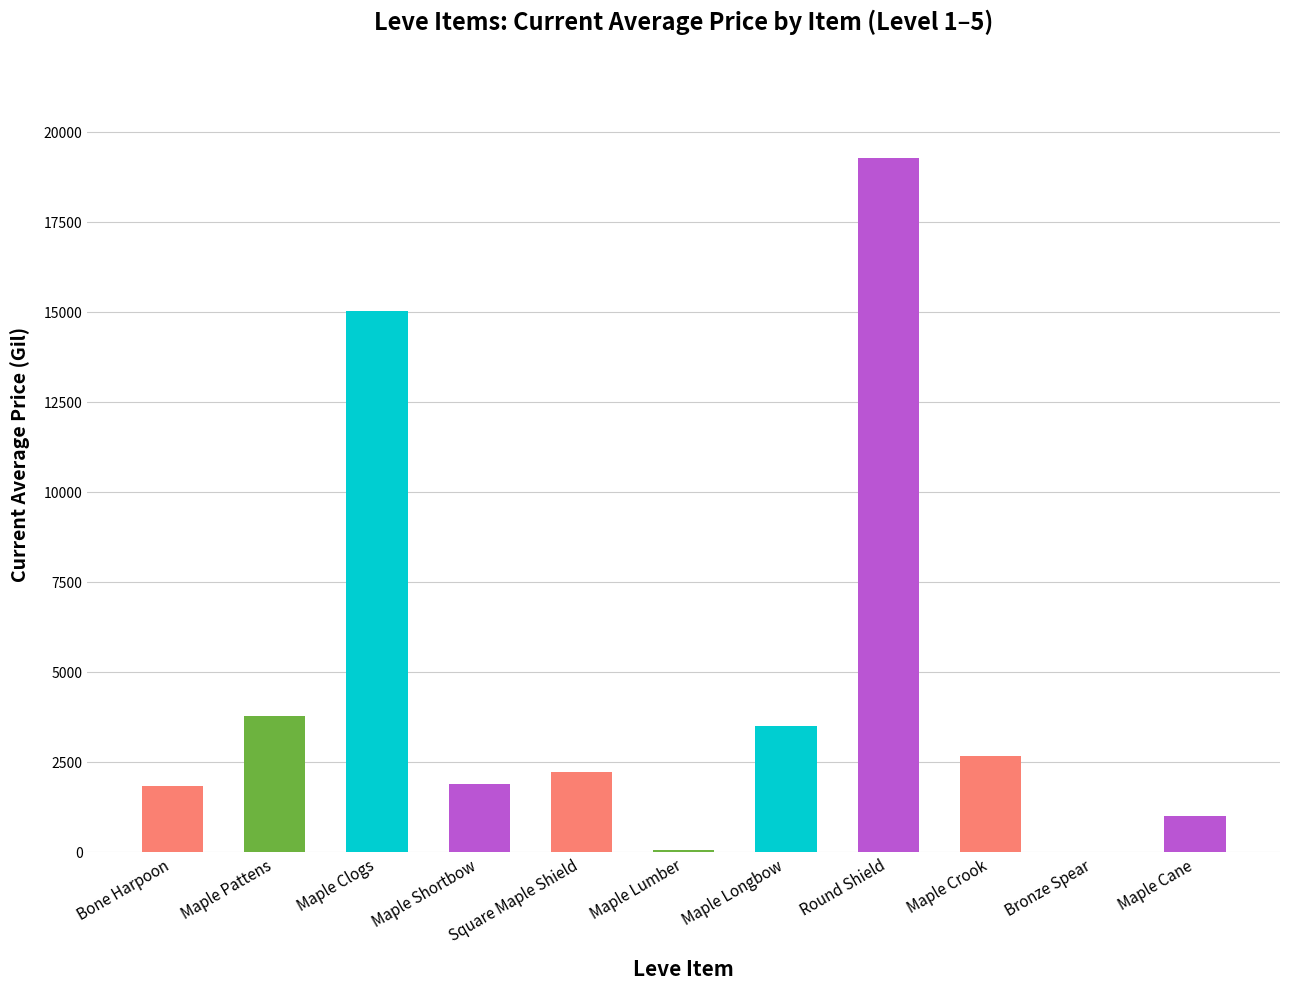

What is the sum of the values at Square Maple Shield and Maple Shortbow?

4112